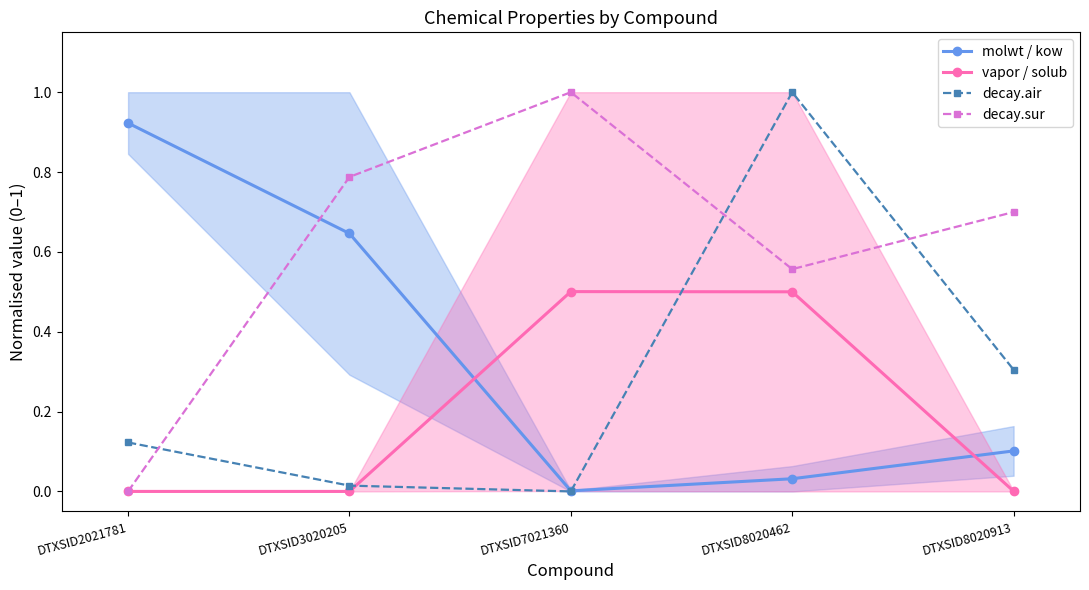

Reading left to right, list all the values displayed in this chart.

molwt / kow: 0.9	0.6	0.0	0.0	0.1
vapor / solub: 0.0	0.0	0.5	0.5	0.0
decay.air: 0.1	0.0	0.0	1.0	0.3
decay.sur: 0.0	0.8	1.0	0.6	0.7